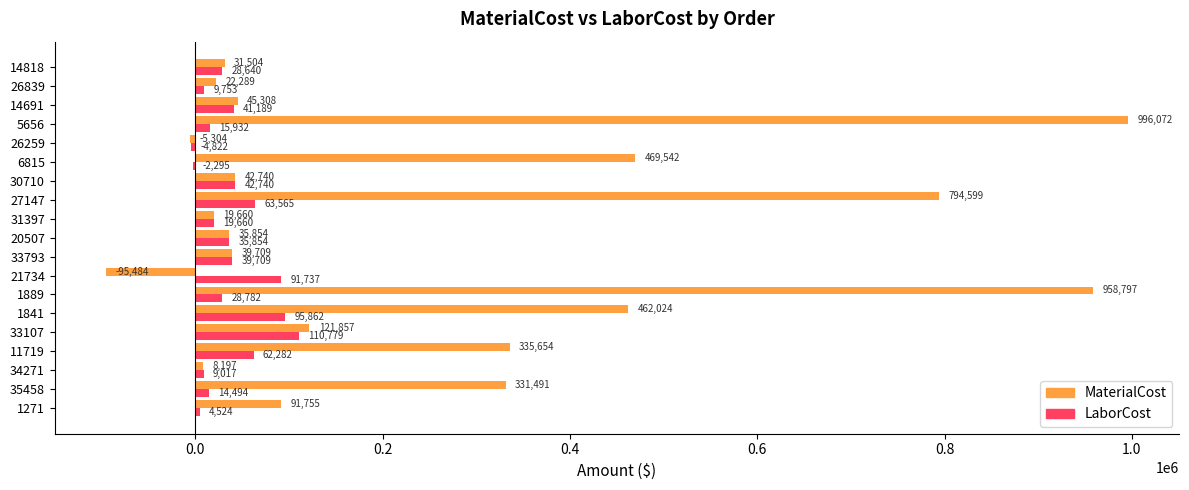

At which category is the sum across all series the highest?

5656